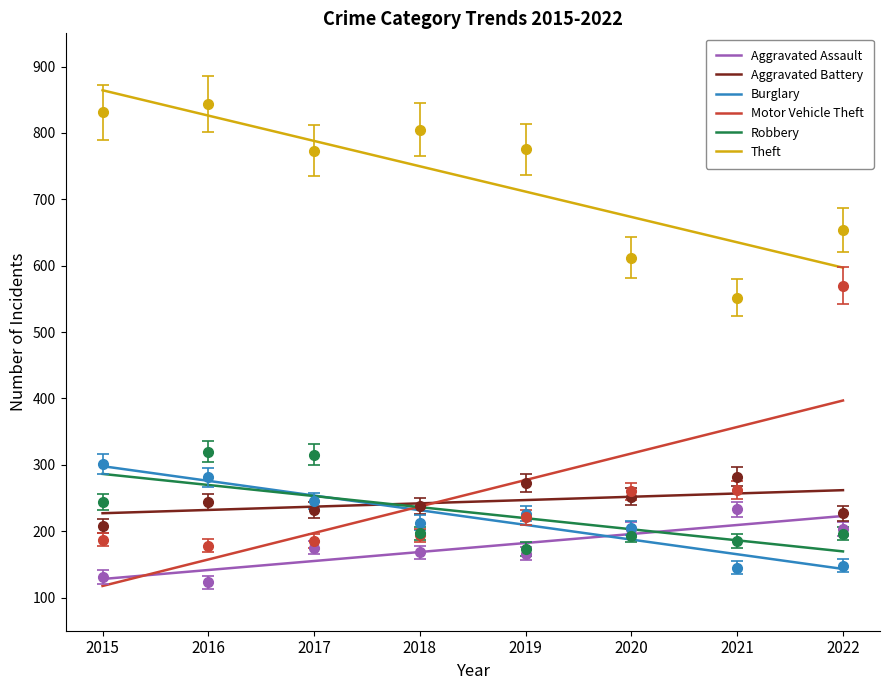

What is the difference between the highest and lowest values at 2018?

581.1